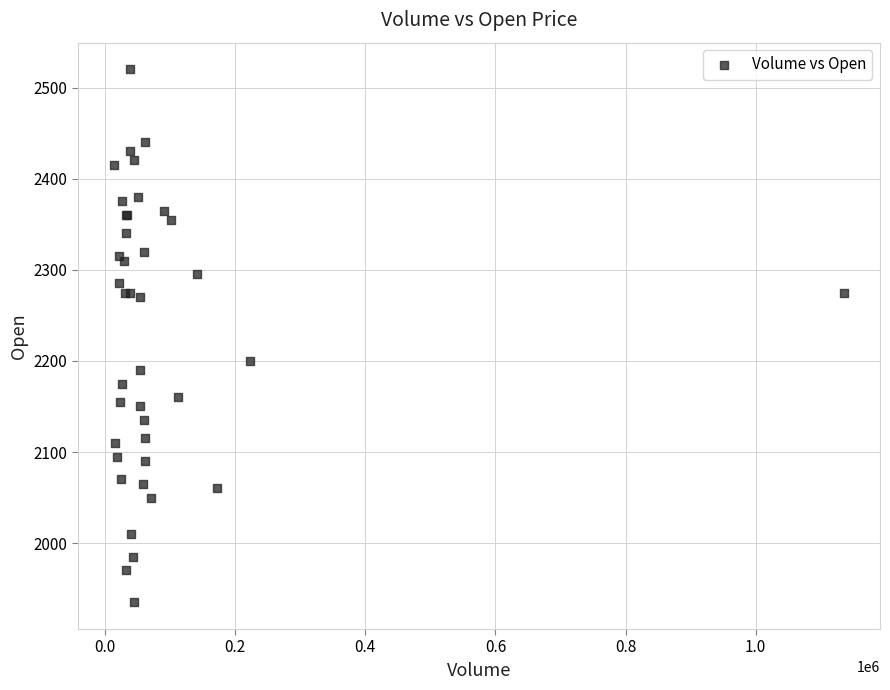

What Y value in the scatter plot is closest to 2227?

2200